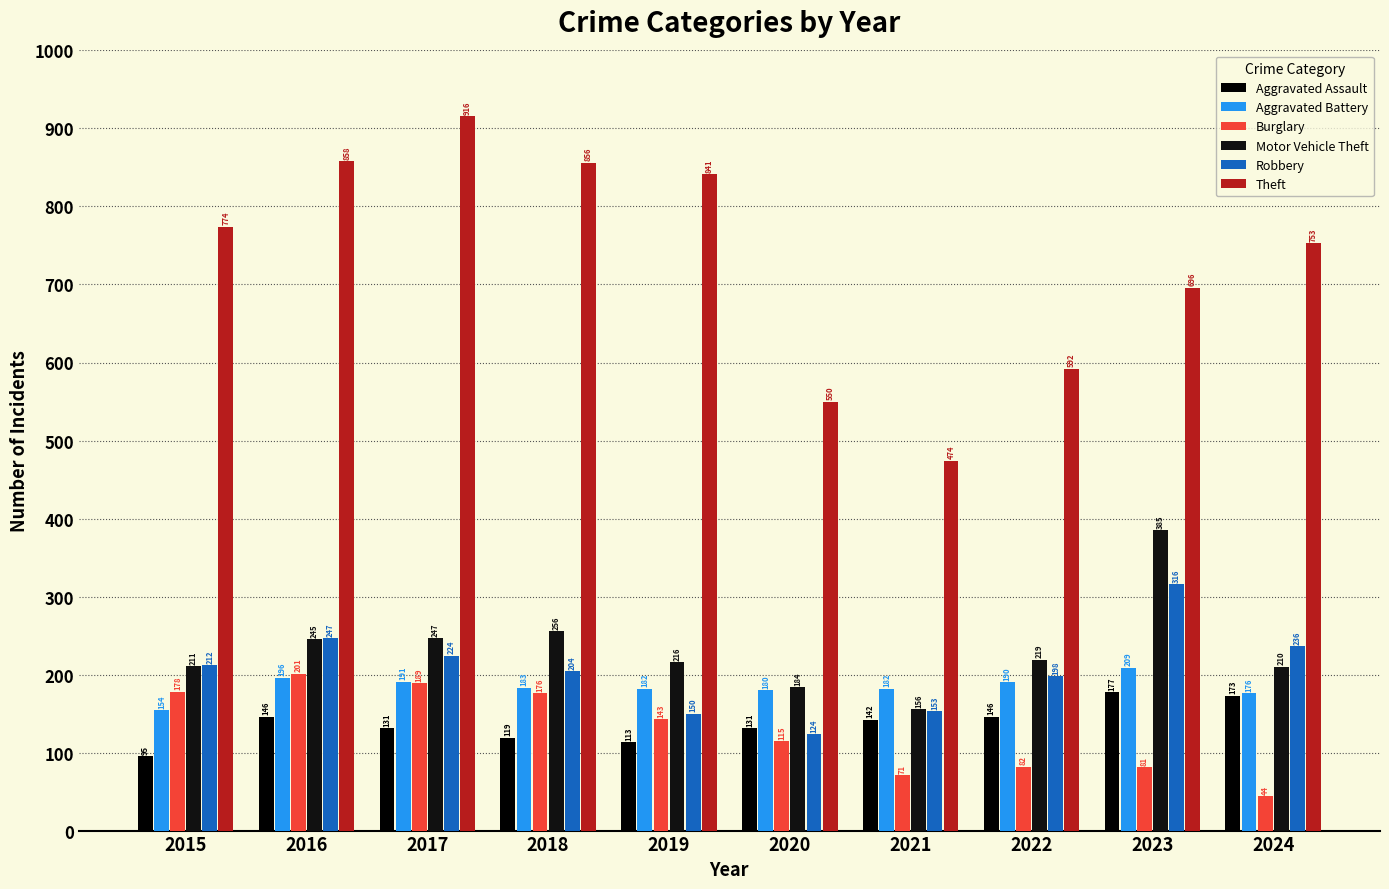

Which series has the widest spread of values?

Theft